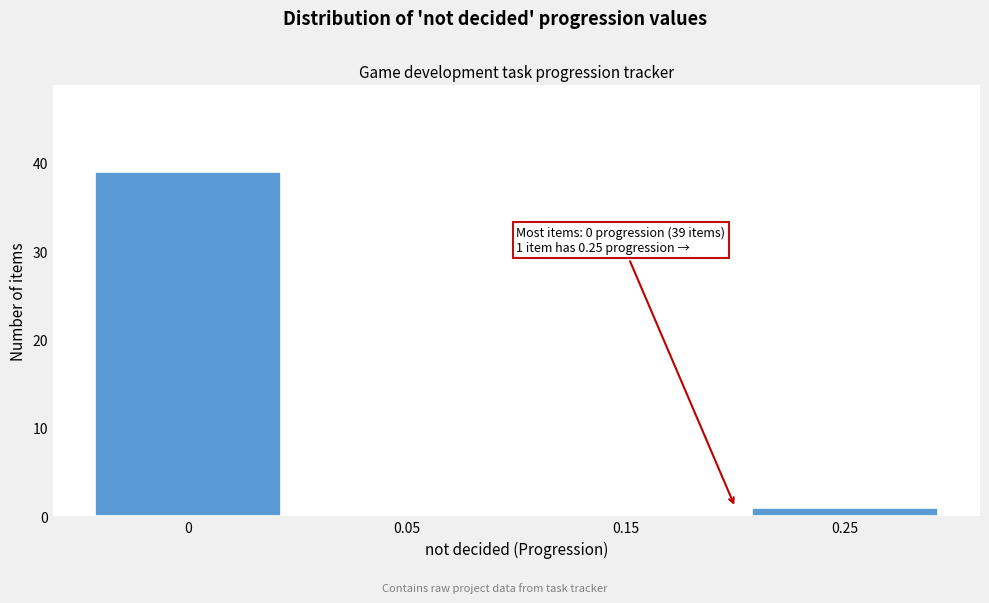

Reading right to left, transcribe all the data shown in this chart.

0.25=1	0.15=0	0.05=0	0=39